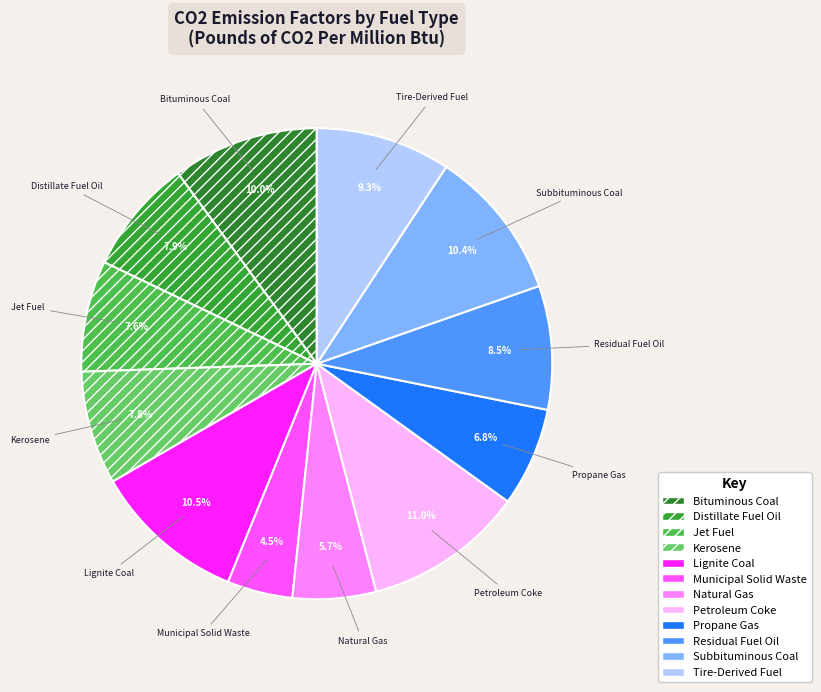

Is there a majority slice in this chart?

No